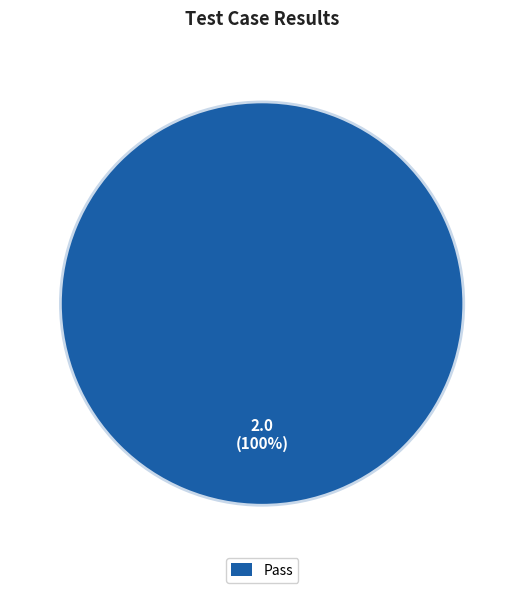

What is the largest slice in the pie chart?

Pass